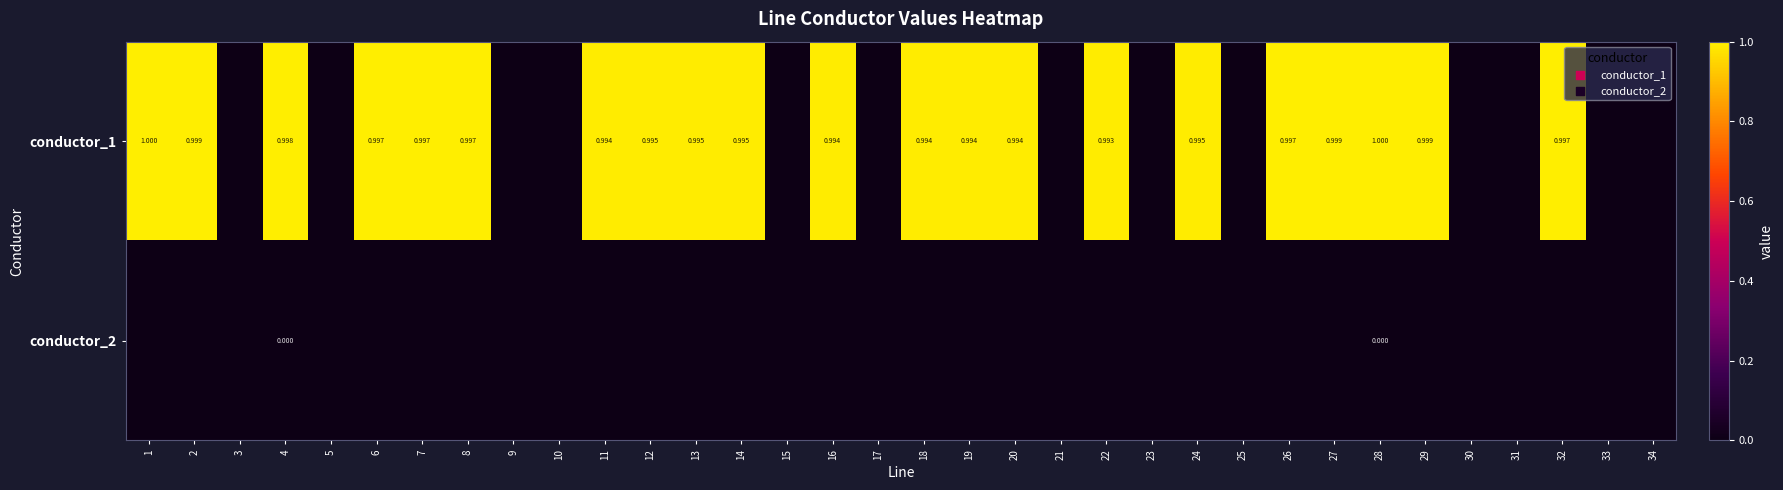

At which label does conductor_1 reach its minimum?

3